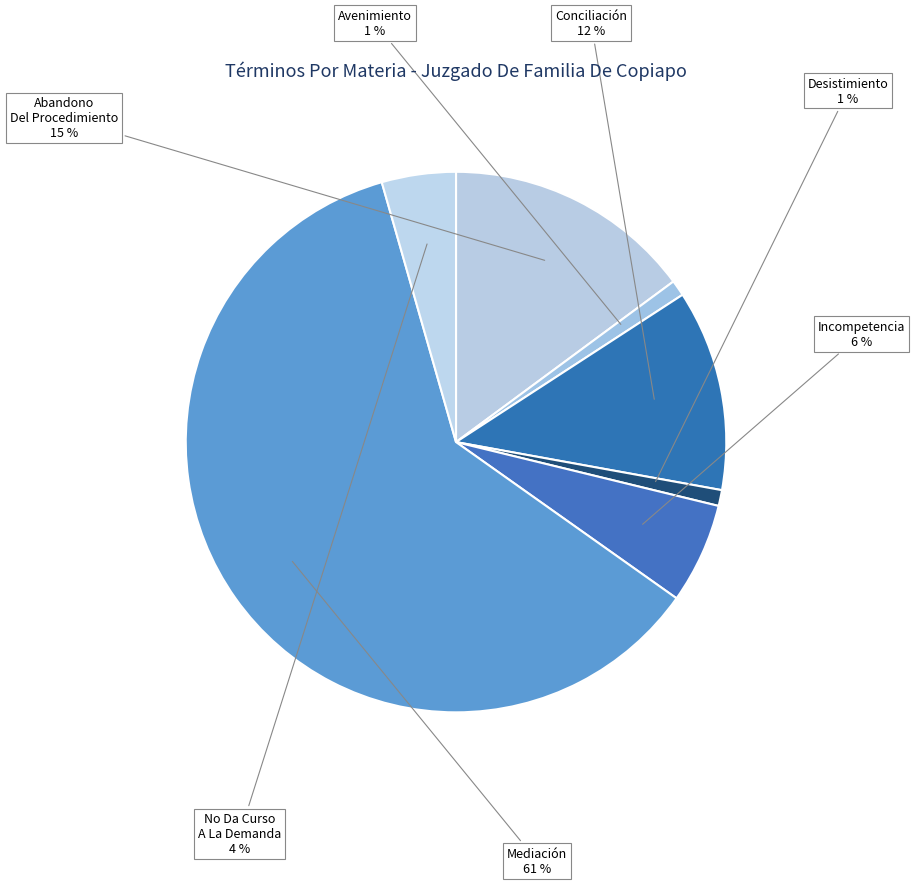

Which category accounts for the majority?

Mediación